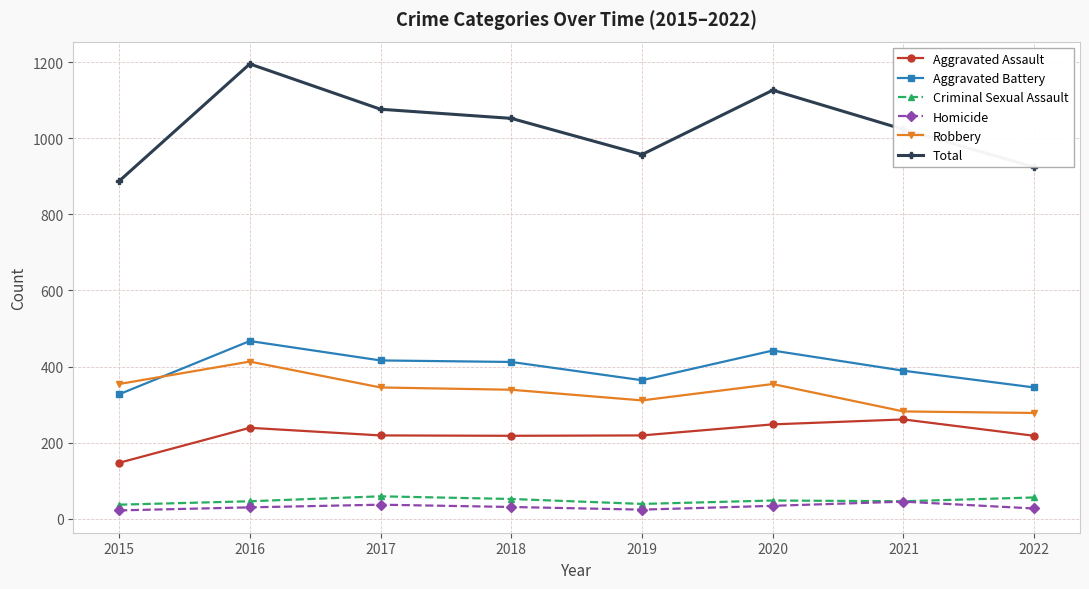

What are all the series names shown in the legend?

Aggravated Assault, Aggravated Battery, Criminal Sexual Assault, Homicide, Robbery, Total